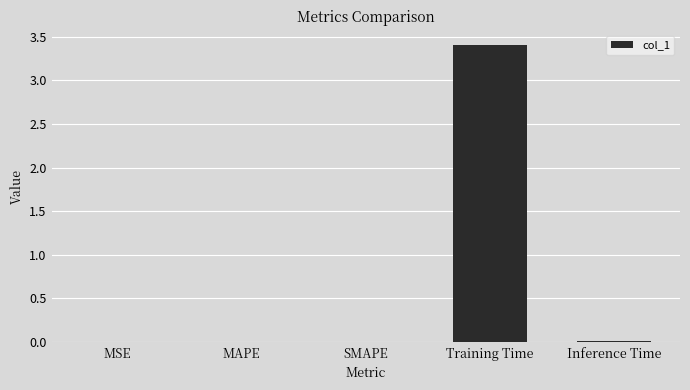

What is the sum of all values?

3.4